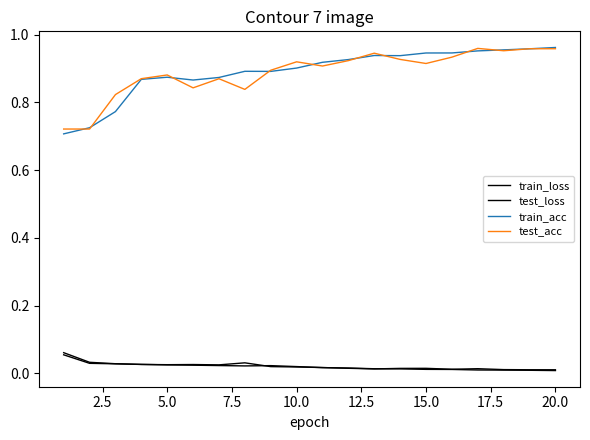

Does the chart display data point markers on the line(s)?

No